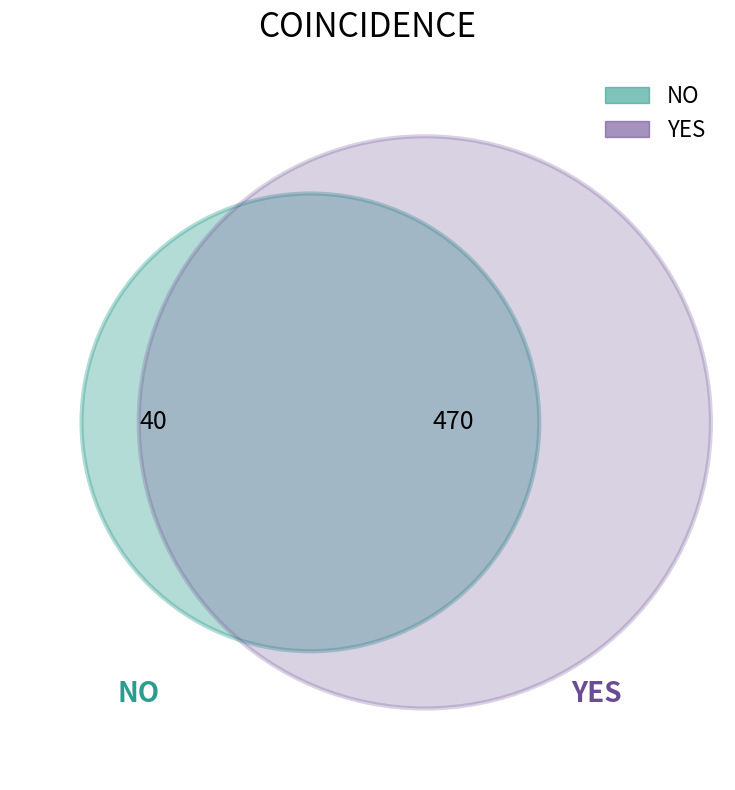

Which has a higher value, NO or YES?

YES